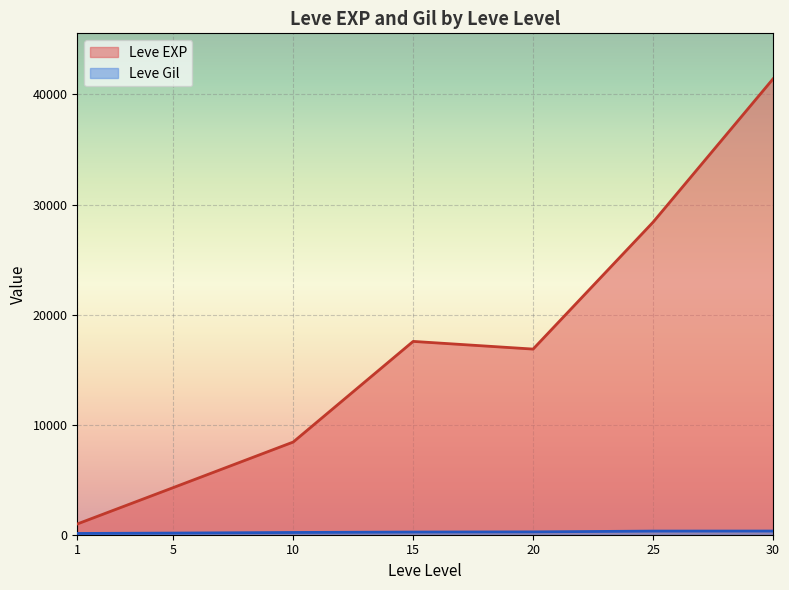

What are all the series names shown in the legend?

Leve EXP, Leve Gil